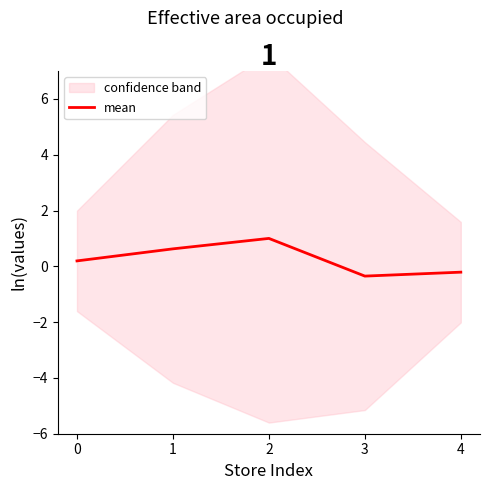

Where is the first local maximum?

2